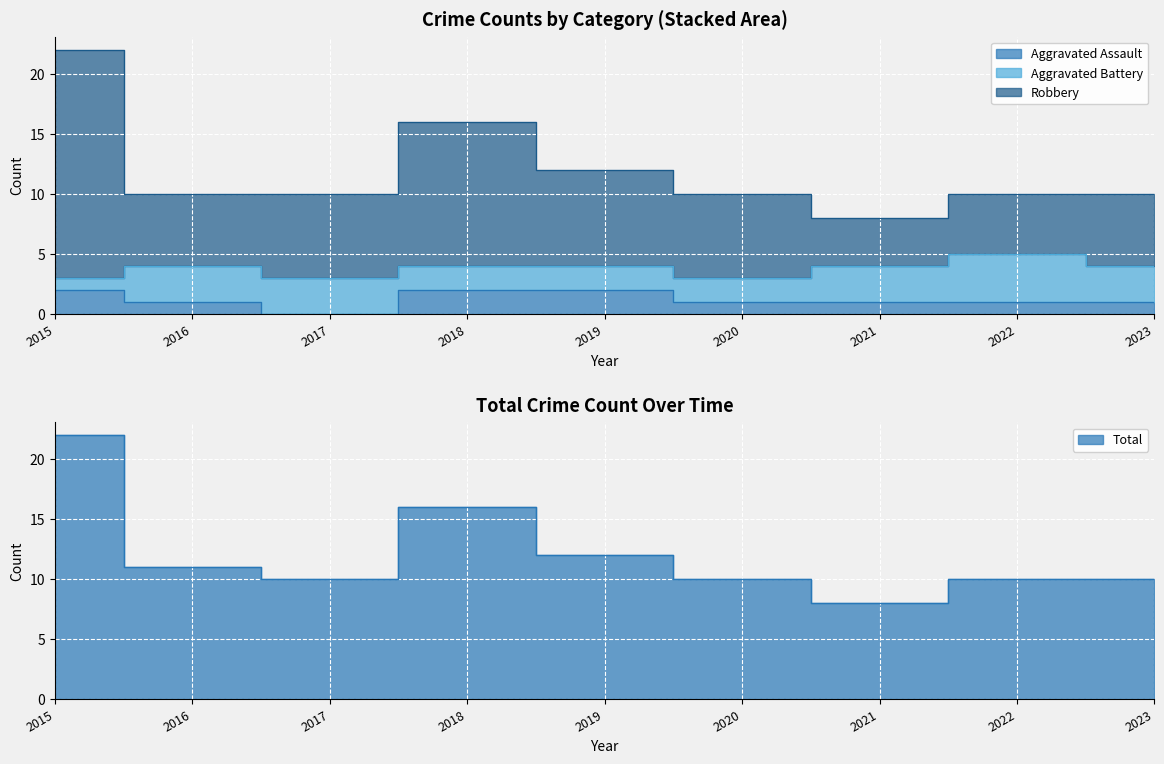

What is the average value of the Aggravated Assault series?

1